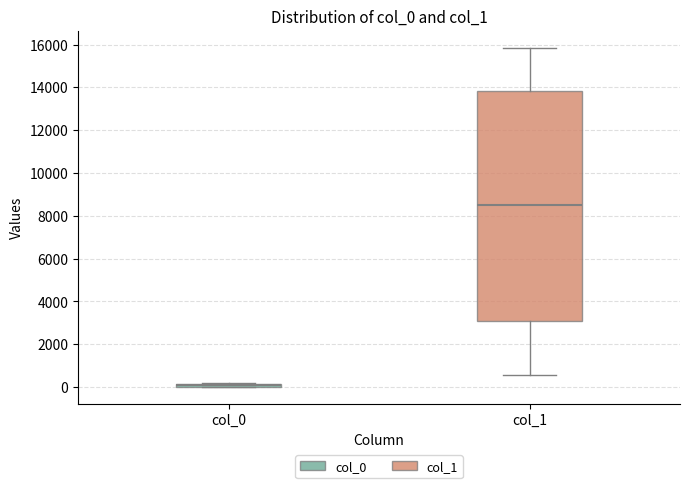

Which box's median line is the highest?

col_1